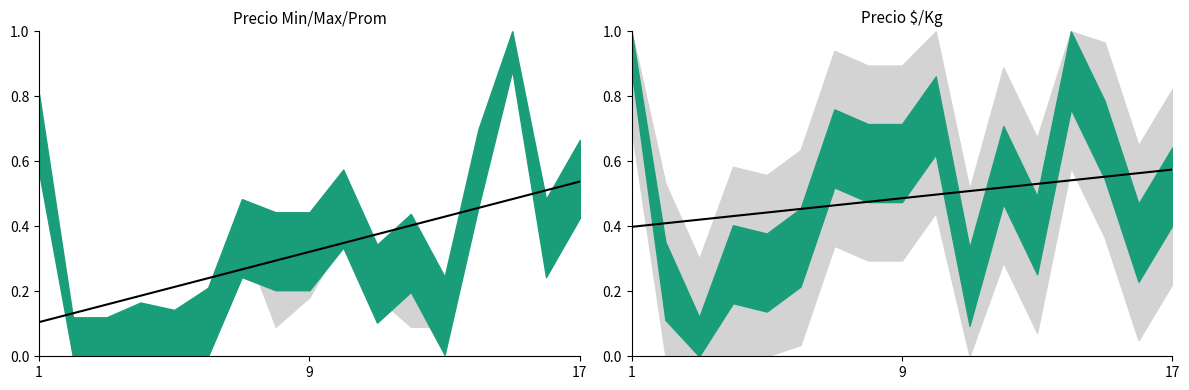

Is this an area chart (filled region under the line)?

No